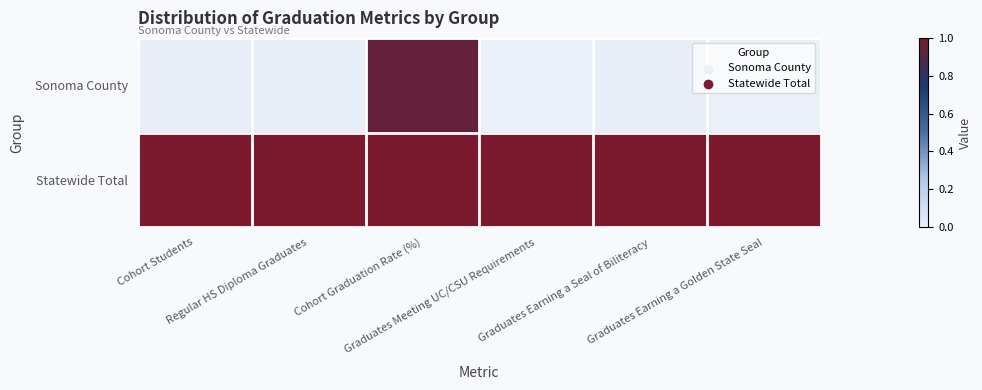

Which series has the widest spread of values?

Sonoma County